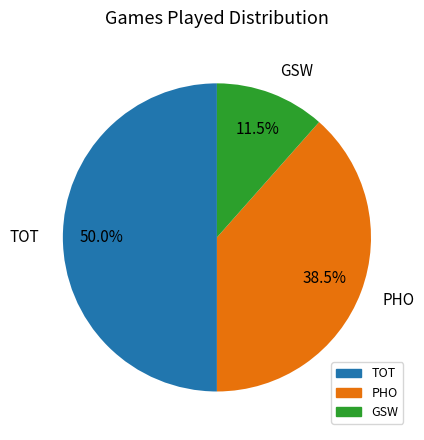

Is GSW the majority of the pie?

No